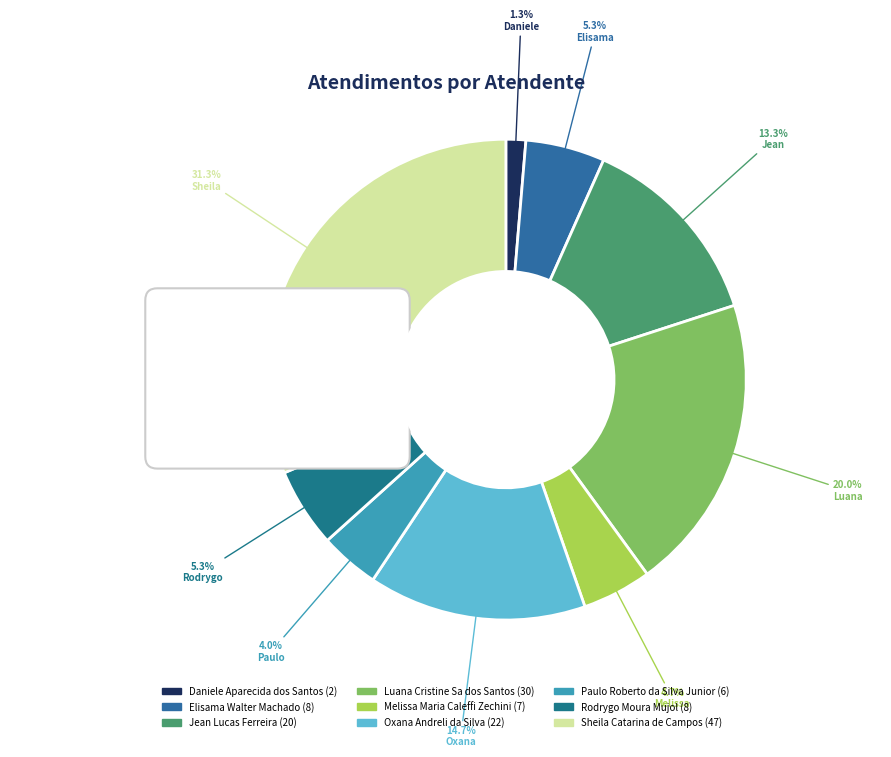

To the nearest percent, what is the difference between the Luana Cristine Sa dos Santos and Daniele Aparecida dos Santos slice percentages?

19%